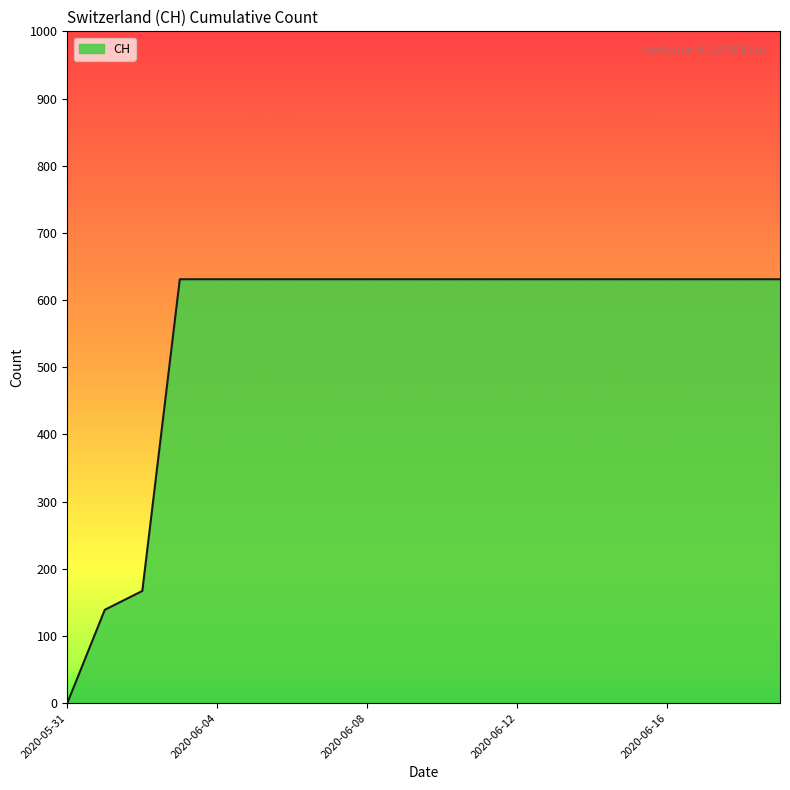

What is the maximum value shown in the chart?

631